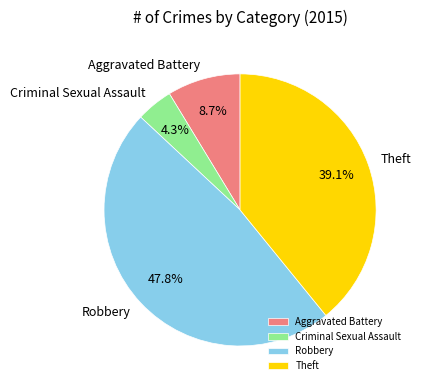

Is it true that Robbery is 48% of the pie?

True